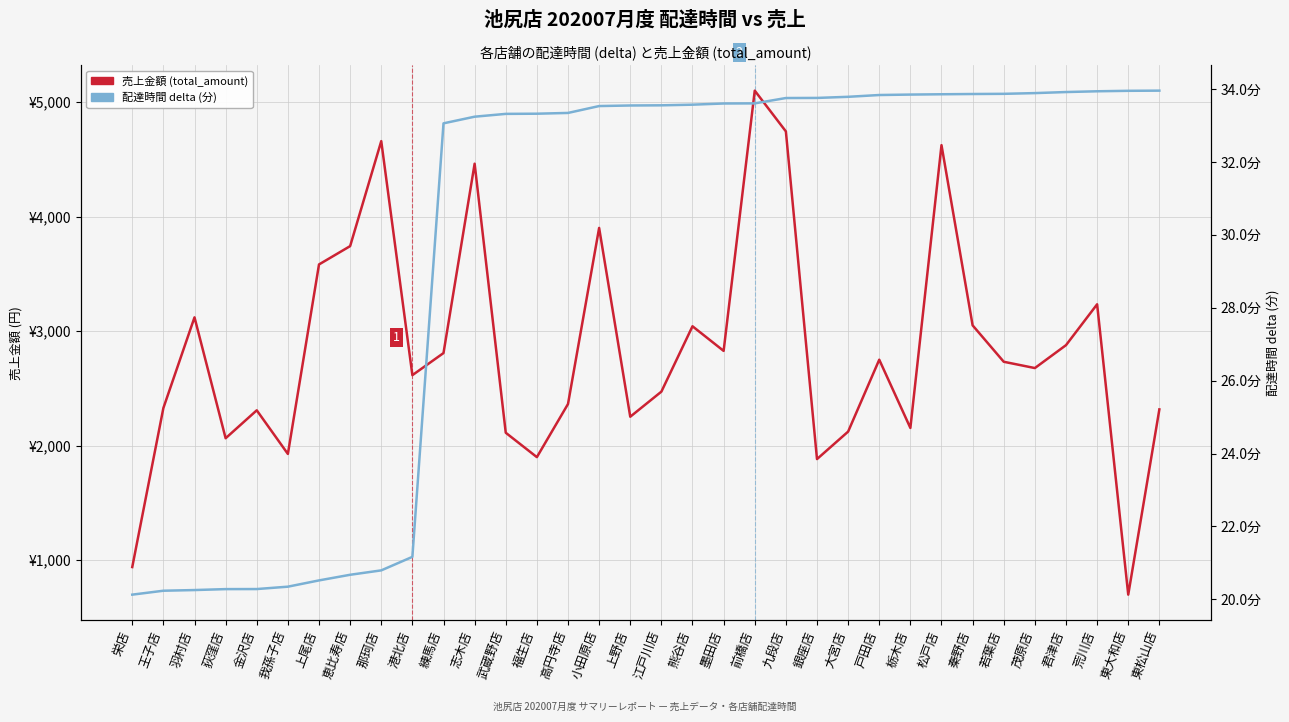

What is the label of the 1st point from the right?

東松山店